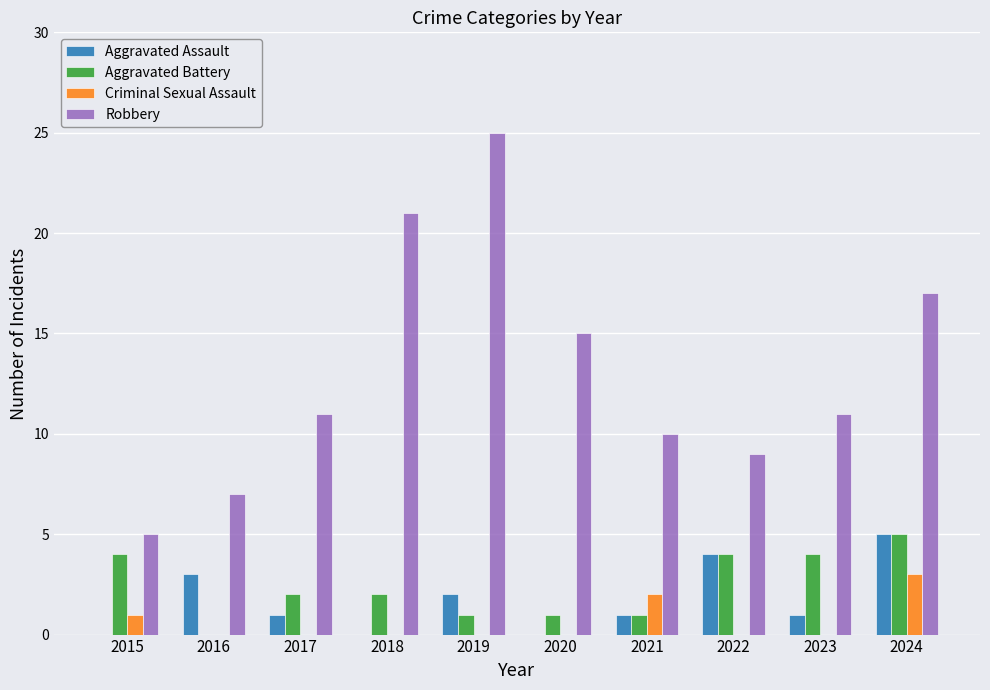

Reading left to right, transcribe all the data shown in this chart.

Aggravated Assault: 2015=0	2016=3	2017=1	2018=0	2019=2	2020=0	2021=1	2022=4	2023=1	2024=5
Aggravated Battery: 2015=4	2016=0	2017=2	2018=2	2019=1	2020=1	2021=1	2022=4	2023=4	2024=5
Criminal Sexual Assault: 2015=1	2016=0	2017=0	2018=0	2019=0	2020=0	2021=2	2022=0	2023=0	2024=3
Robbery: 2015=5	2016=7	2017=11	2018=21	2019=25	2020=15	2021=10	2022=9	2023=11	2024=17